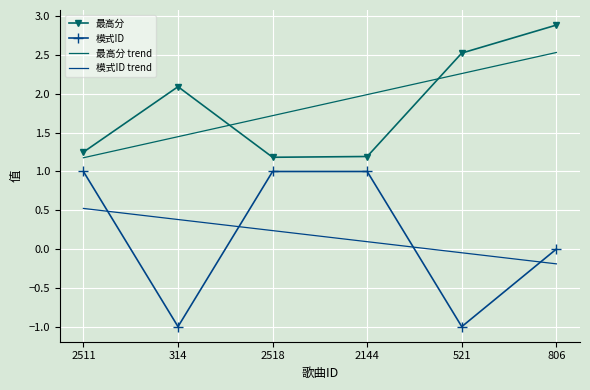

List the labels in order of 模式ID trend value, smallest first.

806, 521, 2144, 2518, 314, 2511